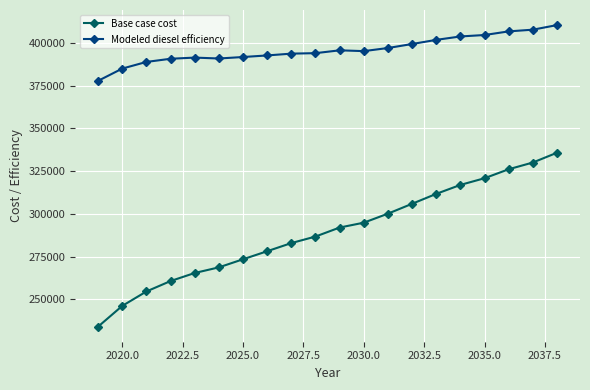

What is the sum of all Modeled diesel efficiency values?

7917569.1